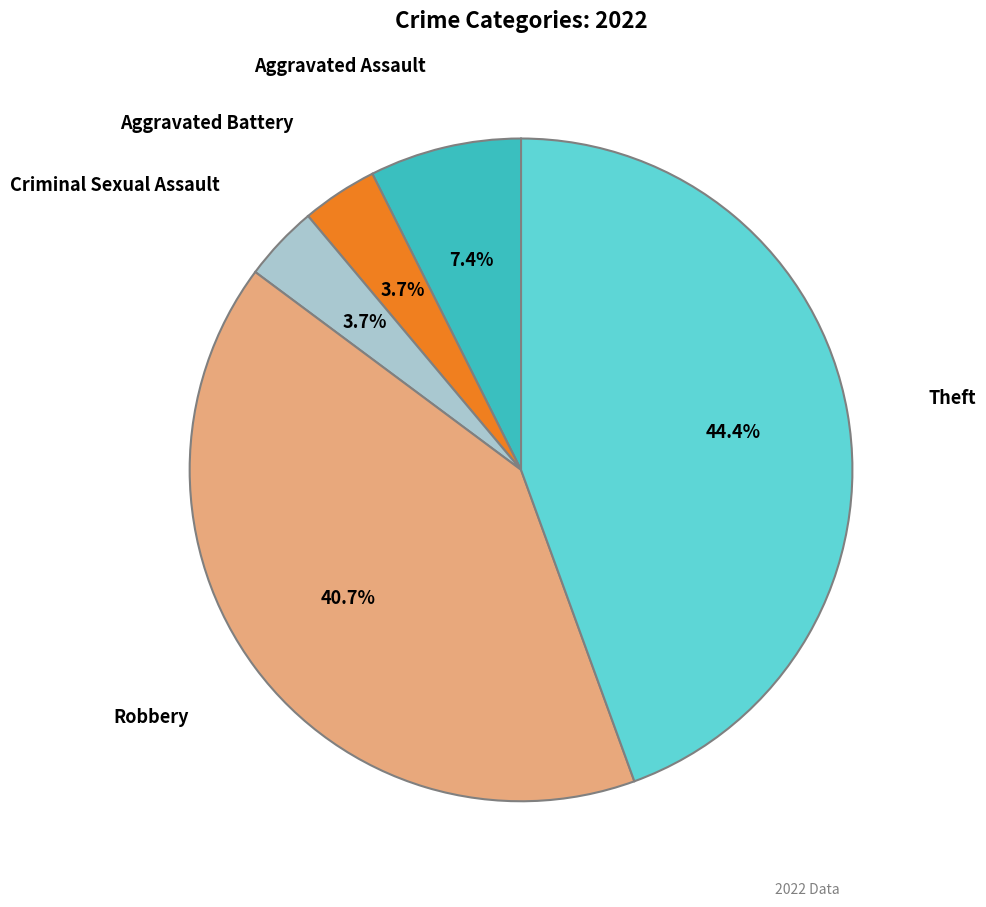

Does any single category account for the majority?

No